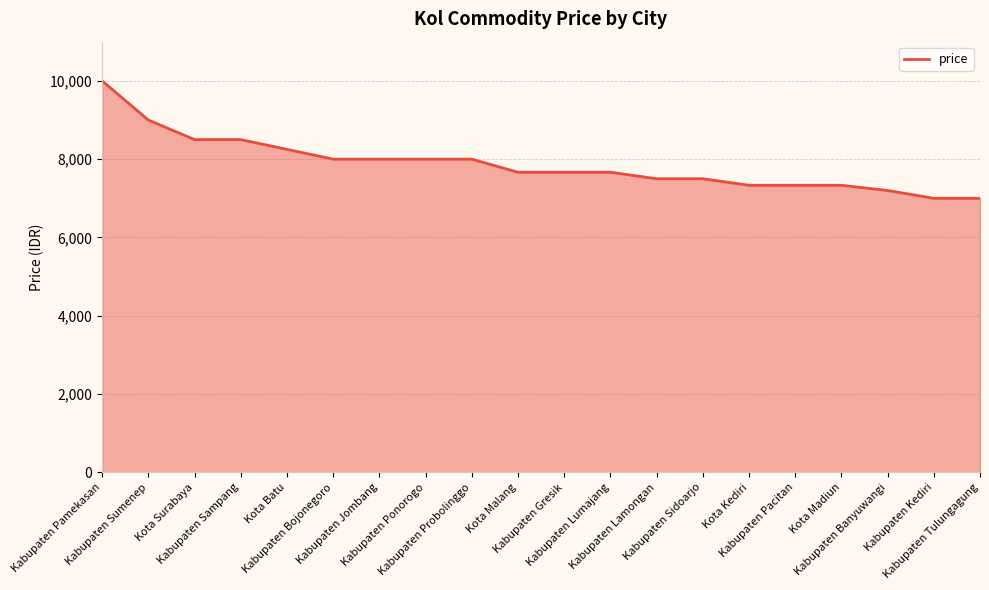

What is the change in value from Kota Surabaya to Kabupaten Bojonegoro?

-500